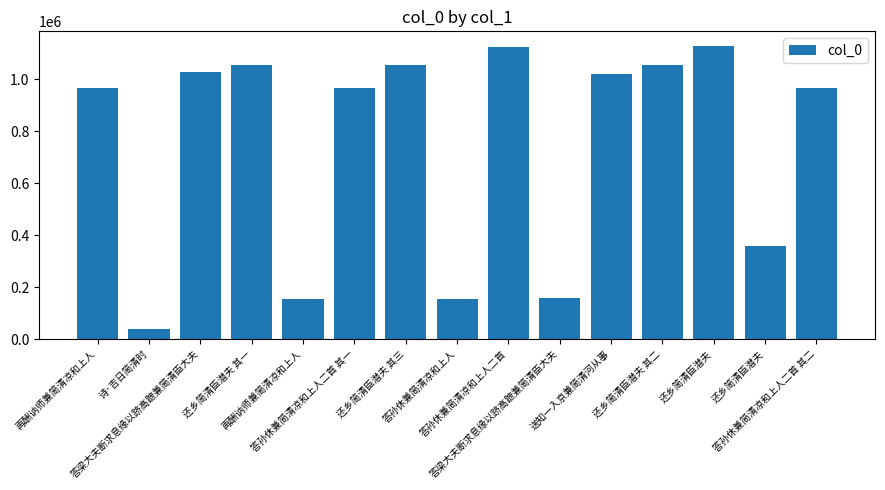

Count the number of categories in the chart.

15